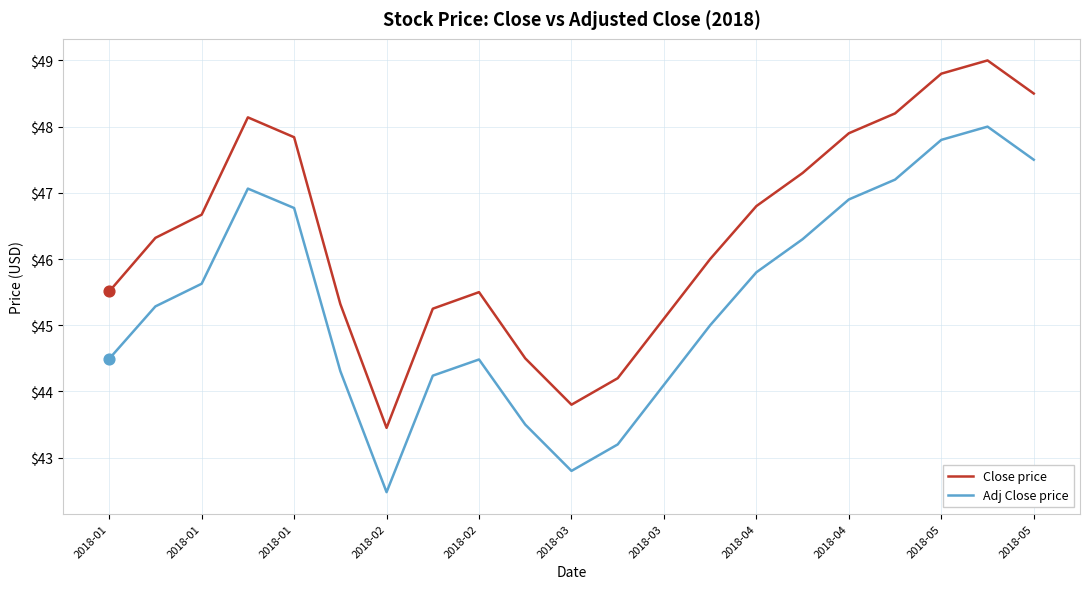

What are all the series names shown in the legend?

Close price, Adj Close price